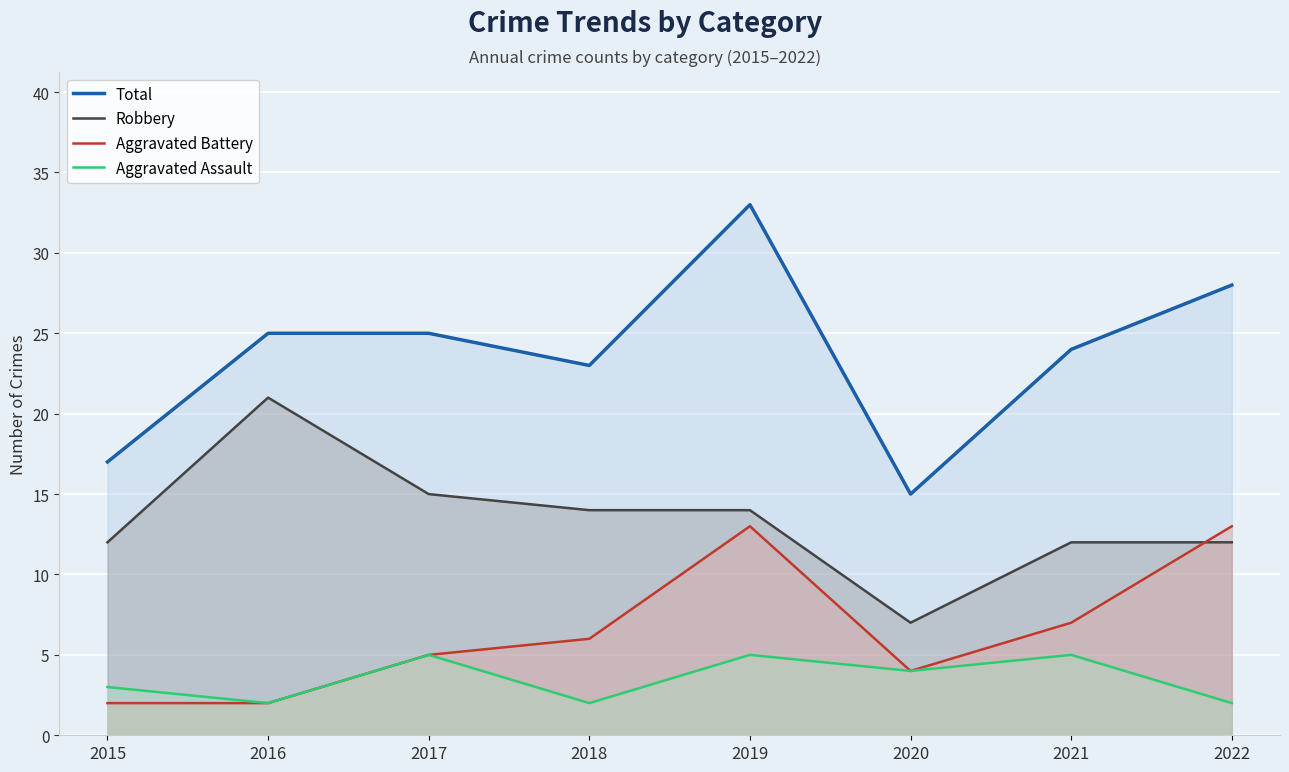

Is the value of Aggravated Battery at 2015 greater than the value of Aggravated Assault at 2016?

No